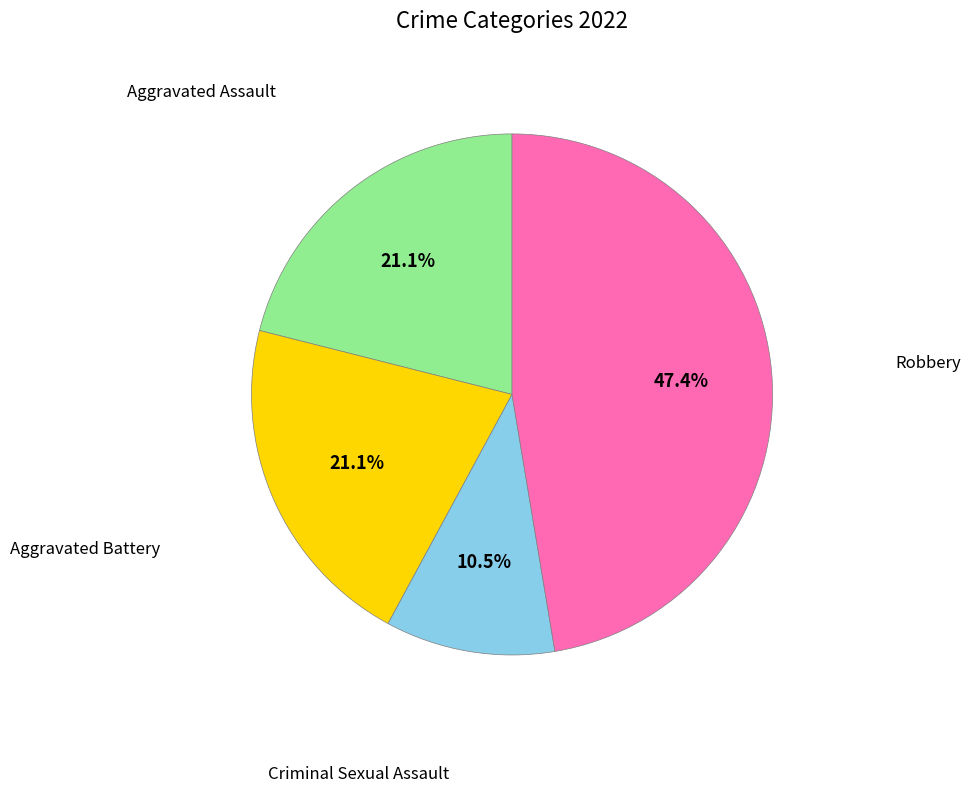

Rank the categories by value from lowest to highest.

Criminal Sexual Assault, Aggravated Assault, Aggravated Battery, Robbery